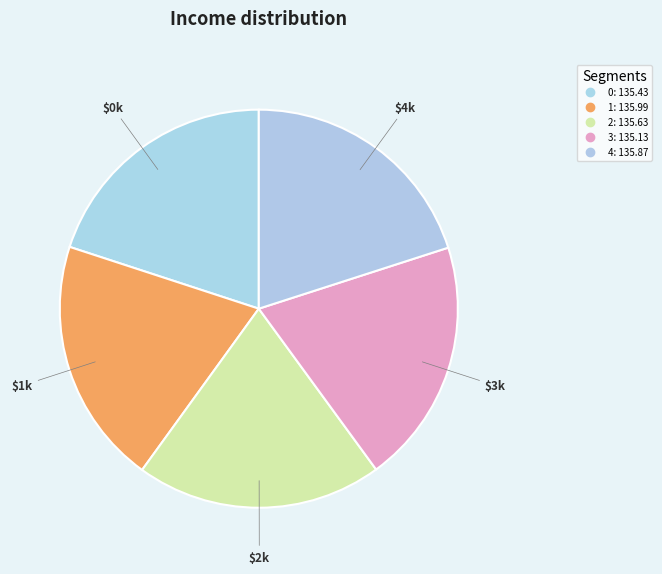

What percentage is NOT represented by 4?

80.0%